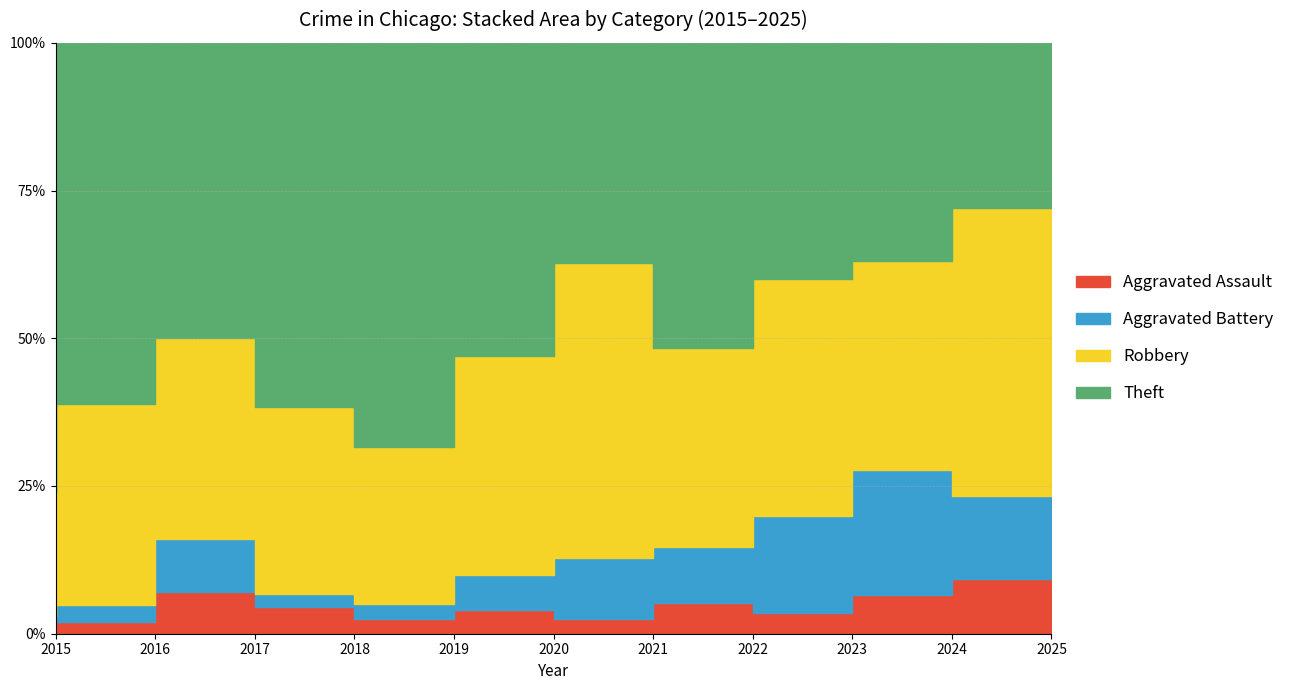

Rank the series at 2017 from lowest to highest value.

Aggravated Assault, Aggravated Battery, Robbery, Theft